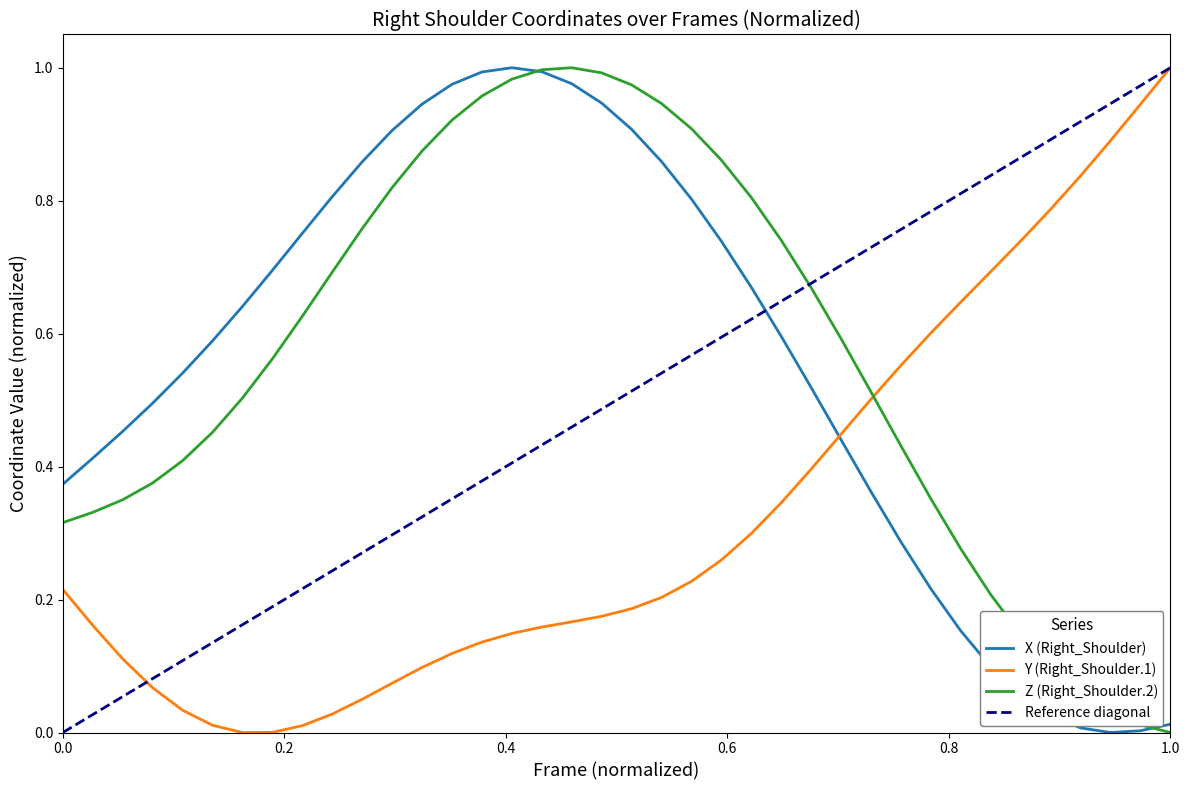

True or false: Y (Right_Shoulder.1) and Z (Right_Shoulder.2) cross at least once.

True